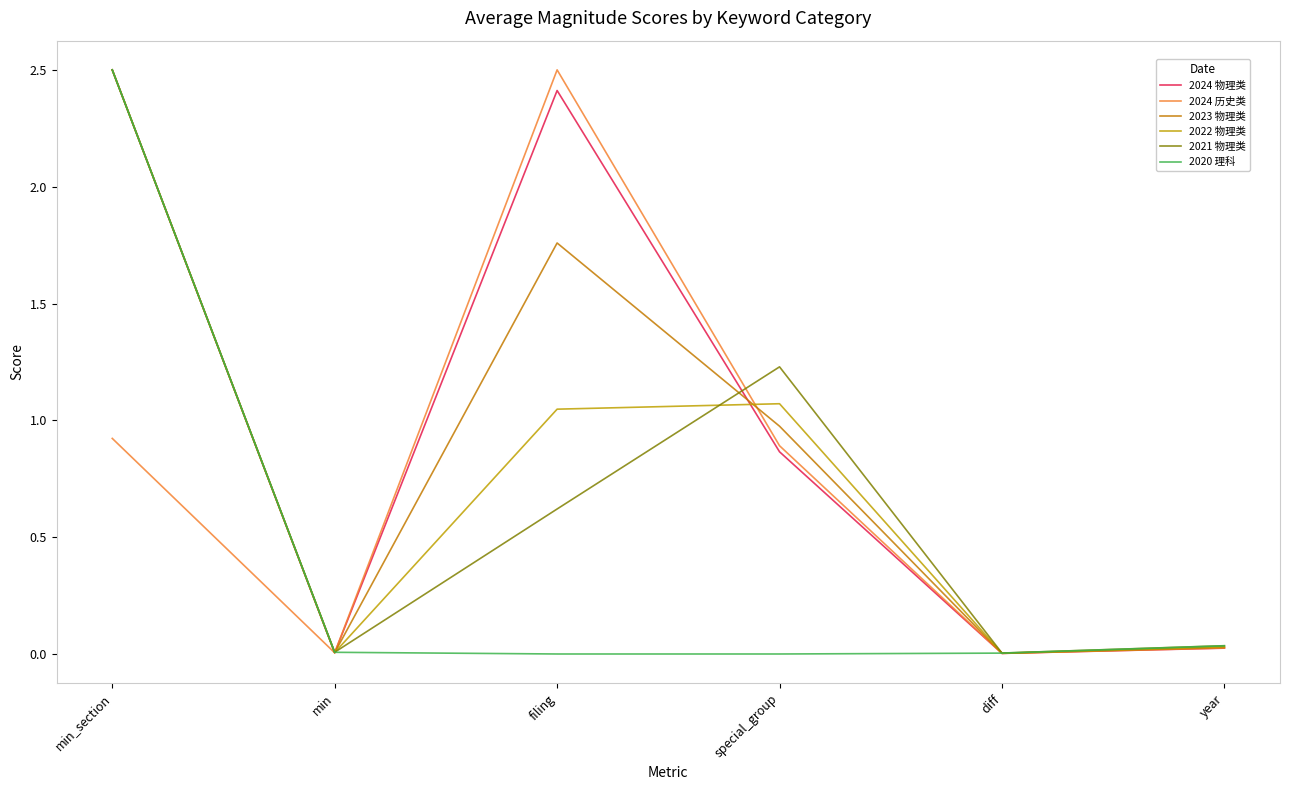

True or false: 2022 物理类 and 2021 物理类 intersect in this chart.

True